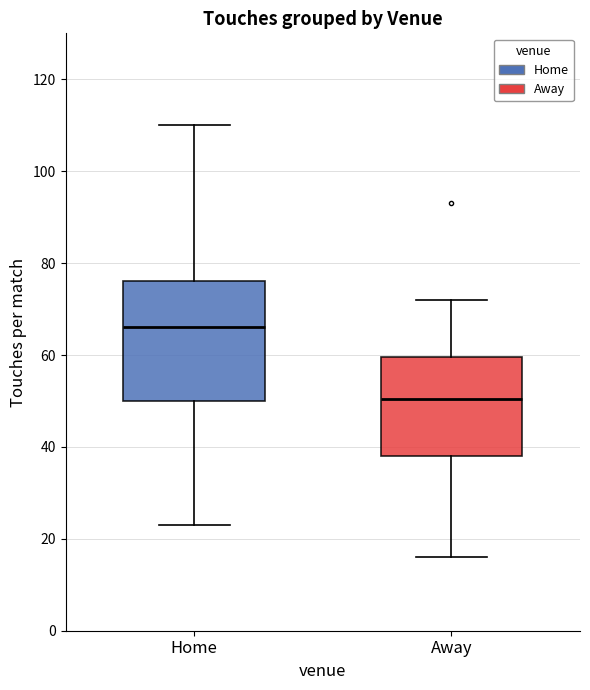

Which box has the highest median line?

Home